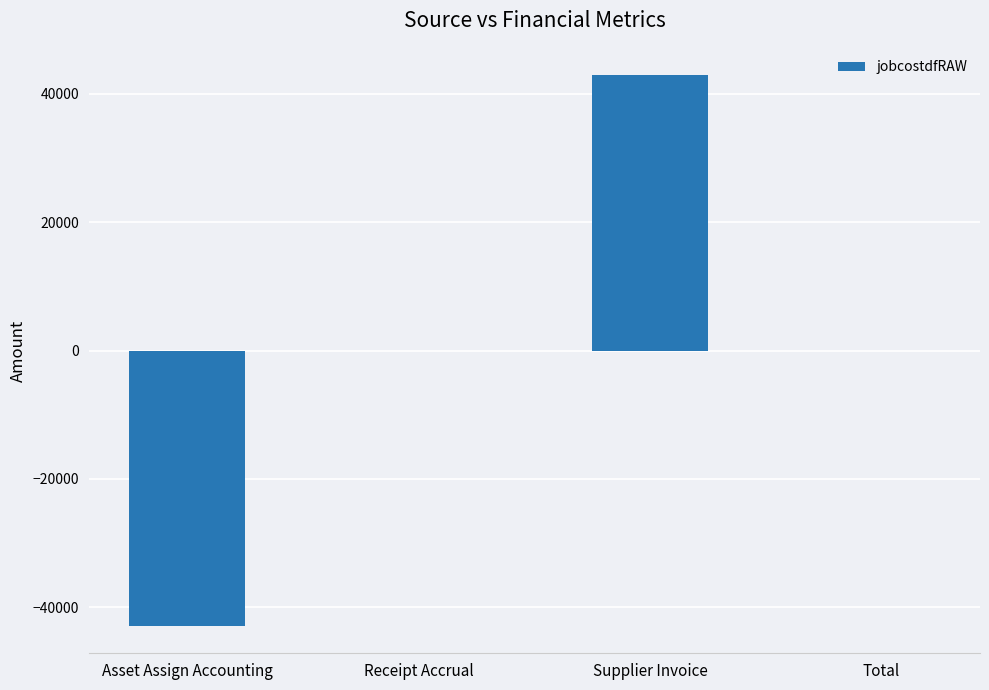

Which category has the highest value across all series?

Supplier Invoice